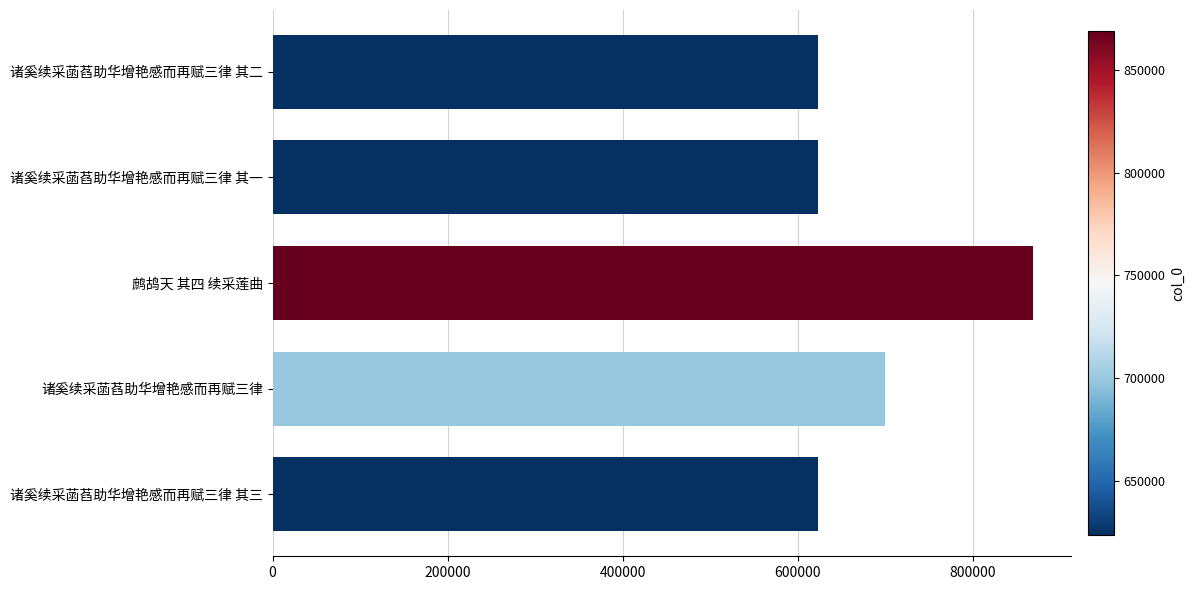

Are the bars grouped side by side (vs. stacked)?

No